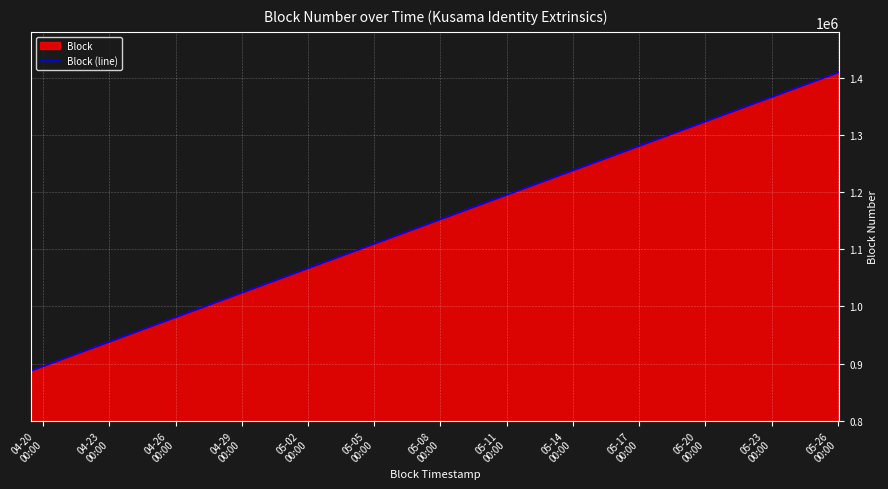

What is the smallest value displayed?

887510